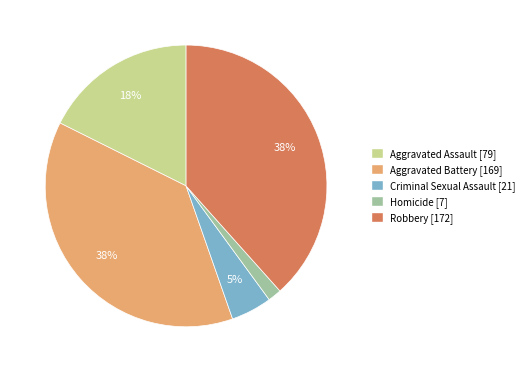

Between Homicide and Robbery, which is larger?

Robbery